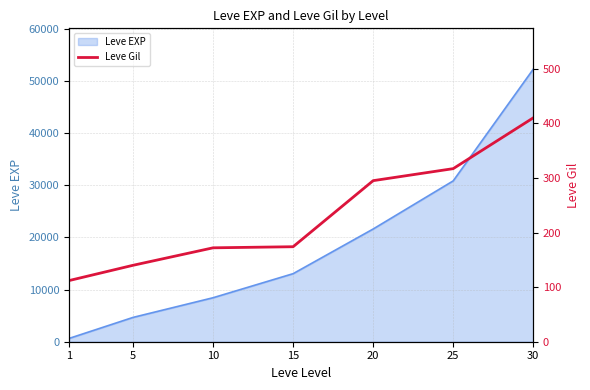

Which has a higher value, 15 or 1?

15